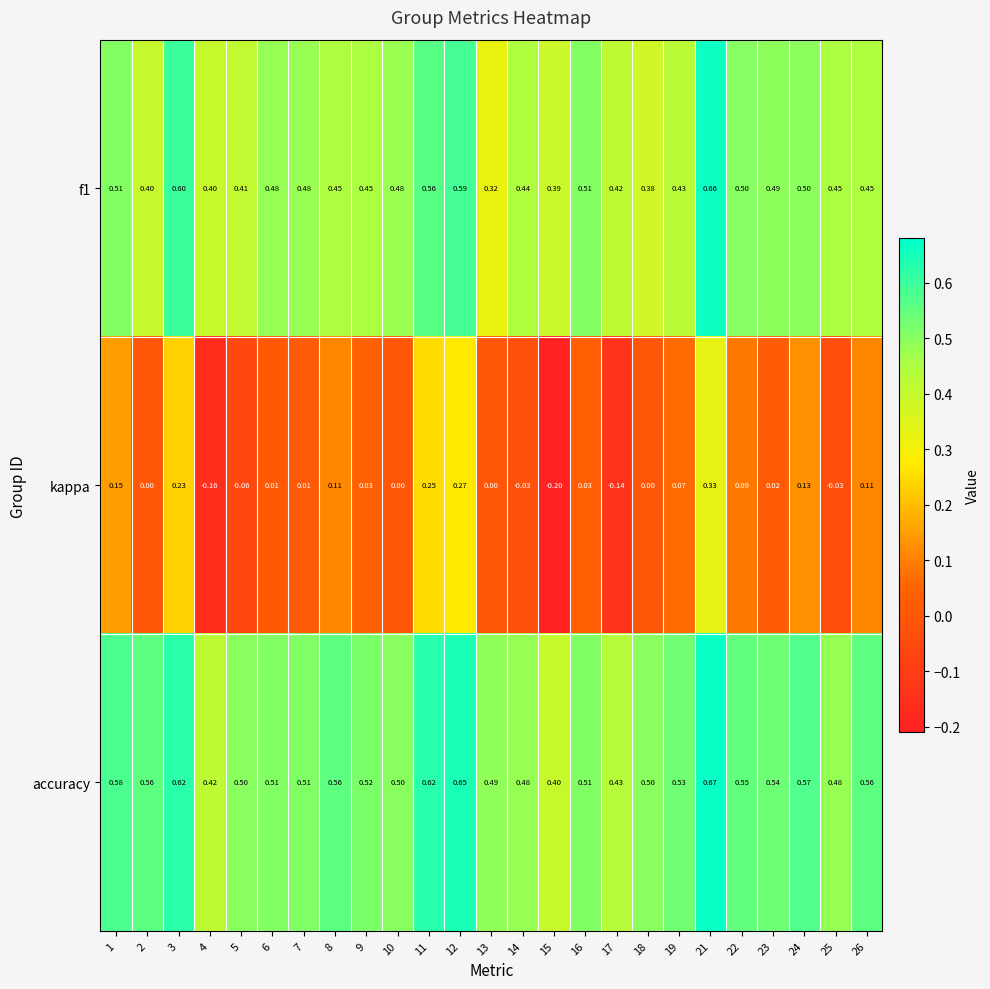

Which series has the widest spread of values?

kappa